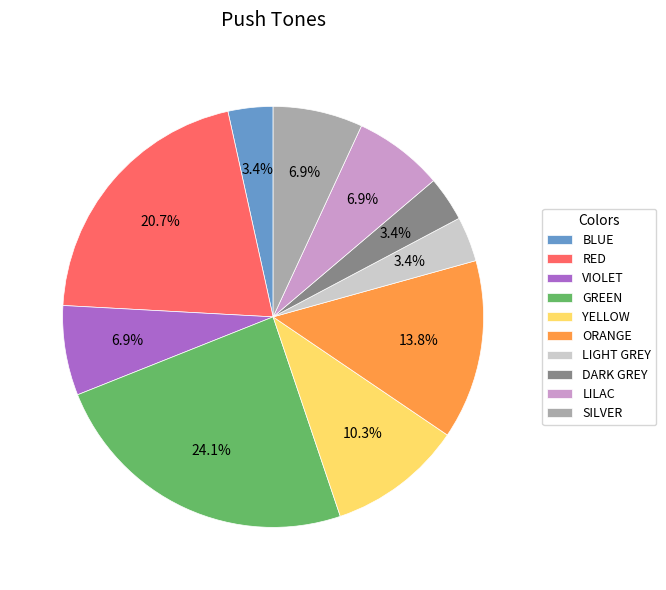

How much of the chart is everything except SILVER?

93.1%